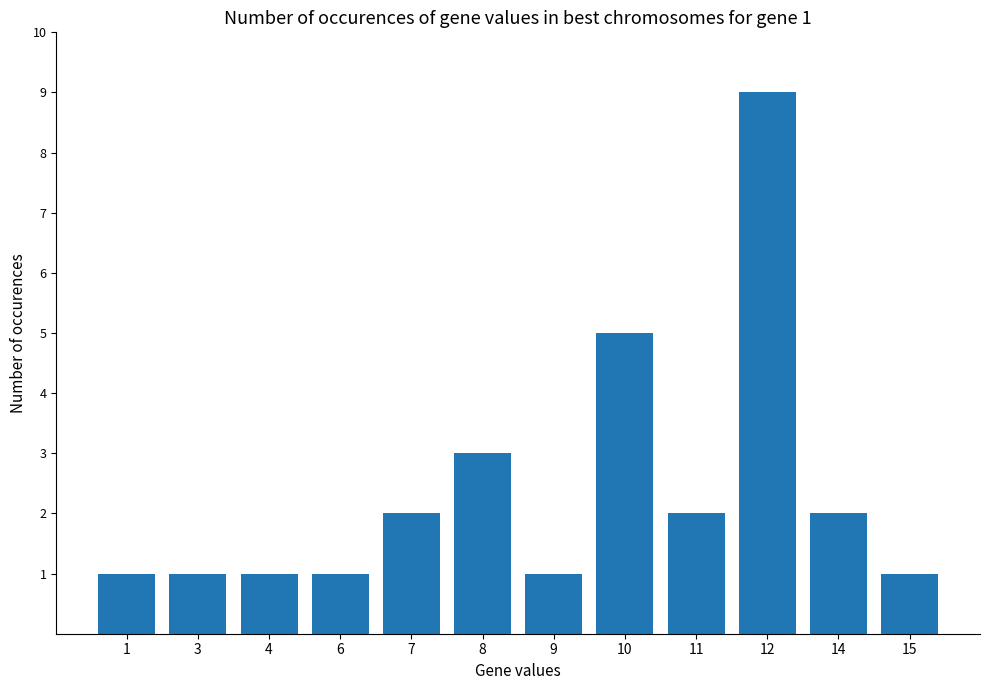

Approximately how many times larger is the value at 3 compared to 6?

1.0